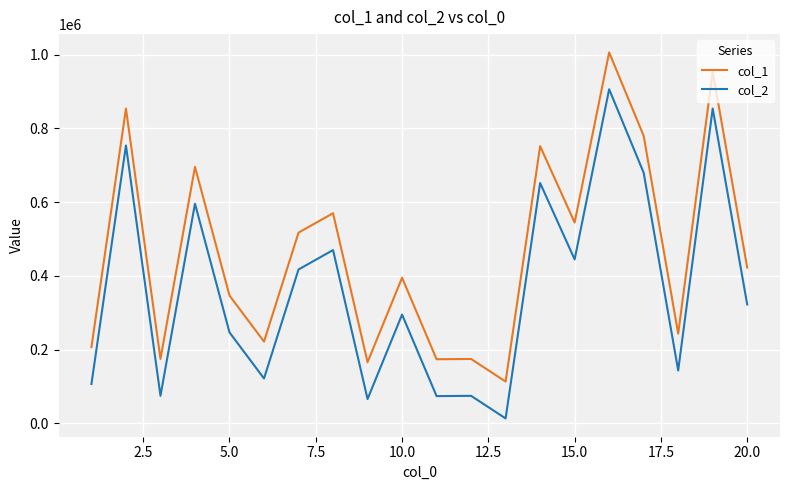

What is the difference between the maximum and minimum values in the col_2 series?

892795